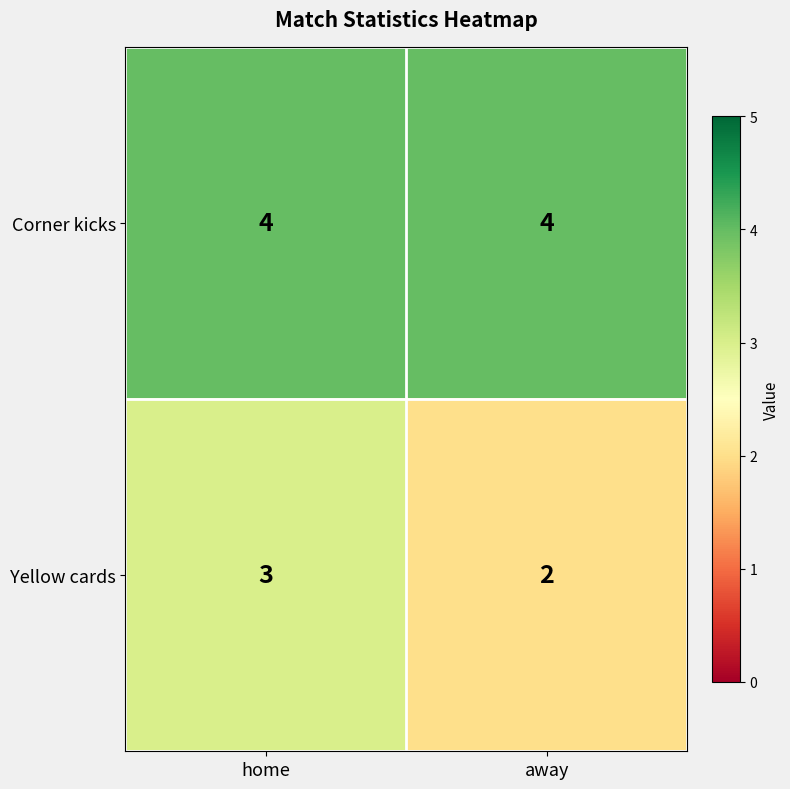

At which category does the chart reach its minimum across all series?

away